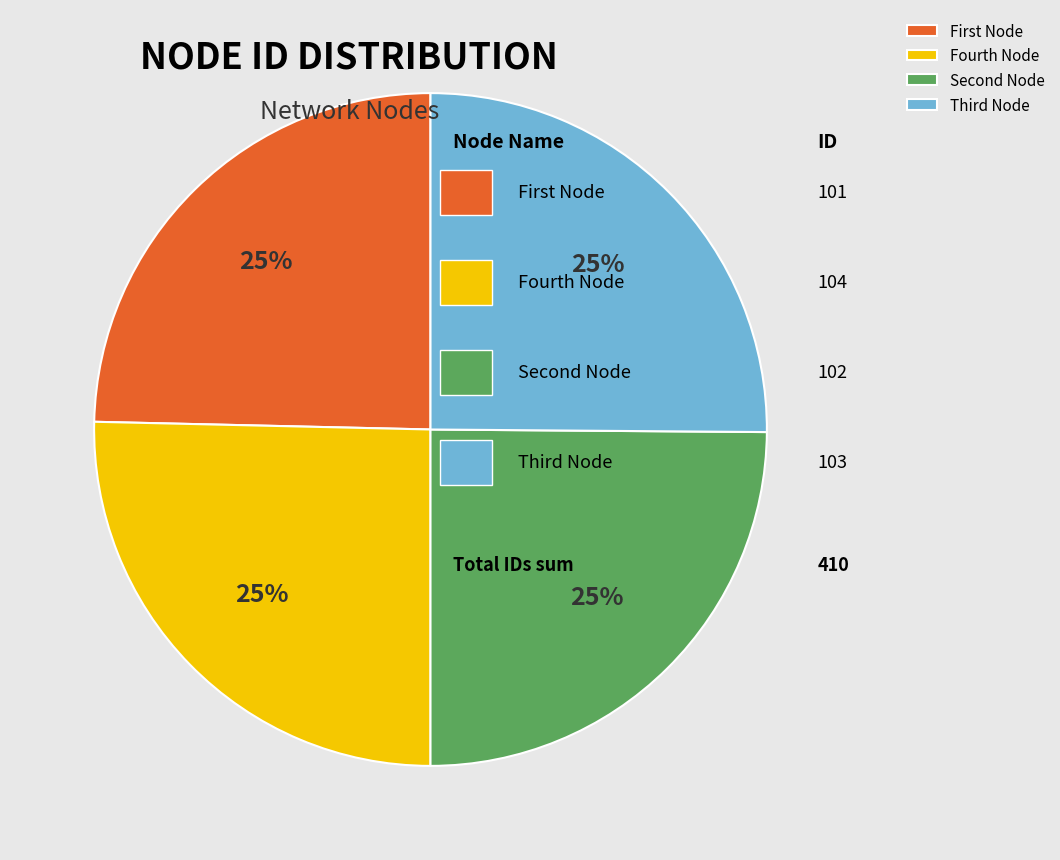

What percentage is the Fourth Node slice, to the nearest percent?

25%